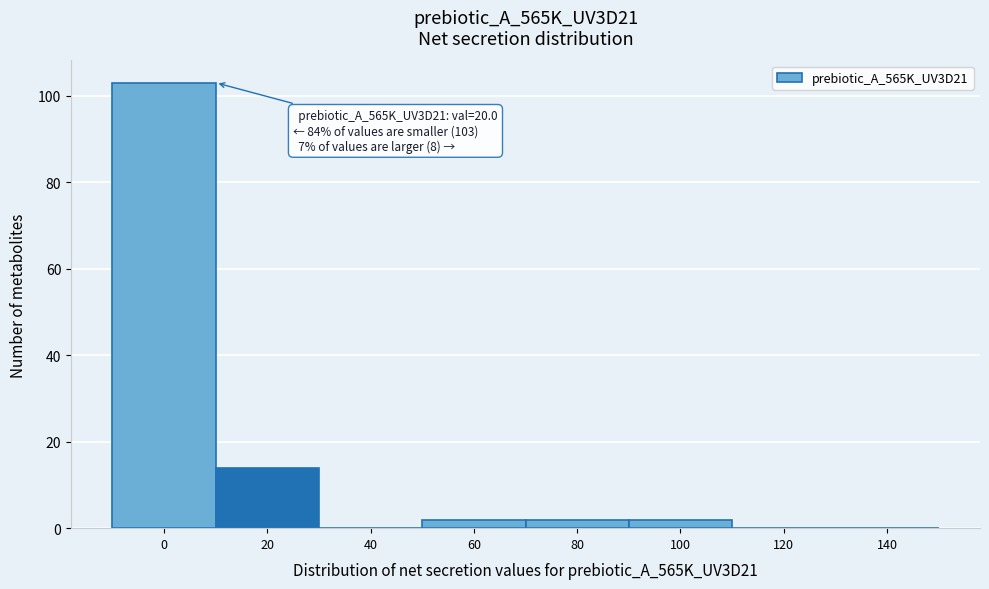

Reading left to right, list all the values displayed in this chart.

0=103	20=14	40=0	60=2	80=2	100=2	120=0	140=0